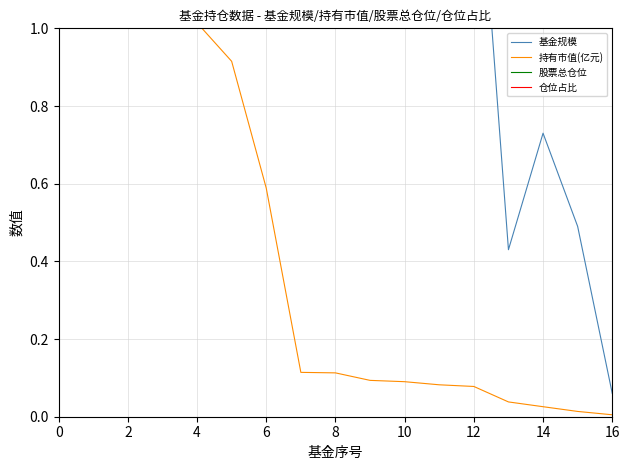

Reading right to left, transcribe all the data shown in this chart.

基金规模: 0.1	0.5	0.7	0.4	1.6	1.7	1.1	3.4	1.4	2.4	7.0	11.3	12.8	16.6	23.3	28.5	54.8
持有市值(亿元): 0.0	0.0	0.0	0.0	0.1	0.1	0.1	0.1	0.1	0.1	0.6	0.9	1.0	1.3	2.1	2.4	4.7
股票总仓位: 85.3	79.9	93.3	87.2	81.2	81.2	84.6	79.9	80.7	81.4	85.3	80.7	84.6	77.9	87.2	83.2	83.2
仓位占比: 8.4	2.8	3.5	8.9	4.8	4.8	7.9	2.8	8.1	4.8	8.4	8.1	7.9	7.8	8.9	8.6	8.6